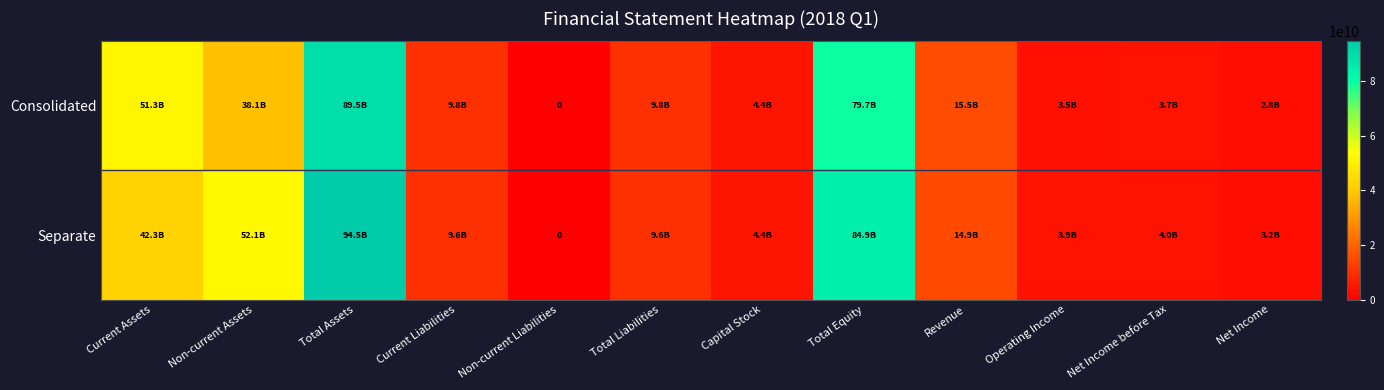

What is the difference between the second highest and minimum values in the Separate series?

84856424335